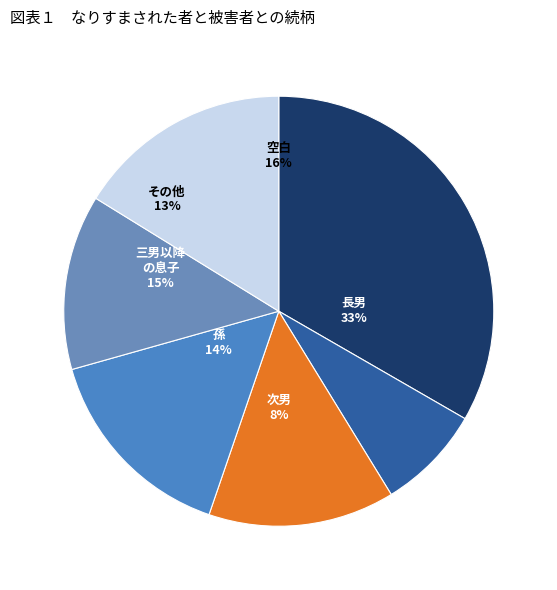

Is there a majority slice in this chart?

No